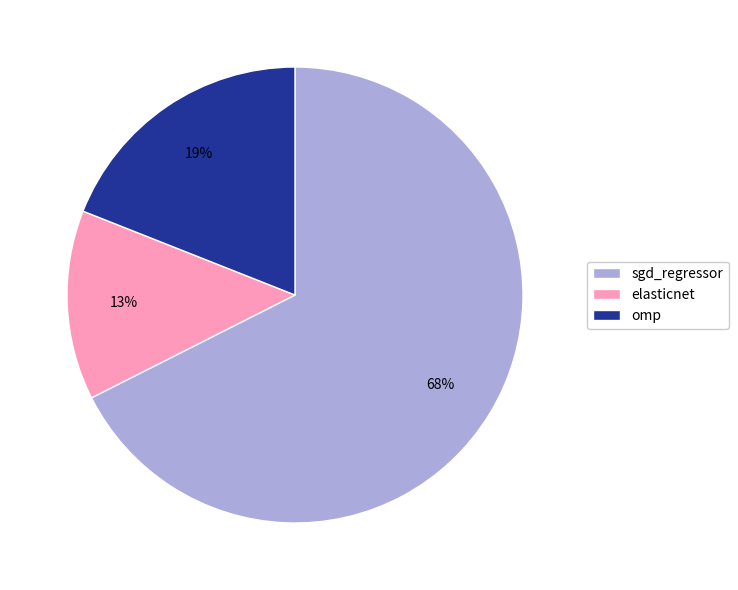

Is it true that sgd_regressor is 81% of the pie?

False